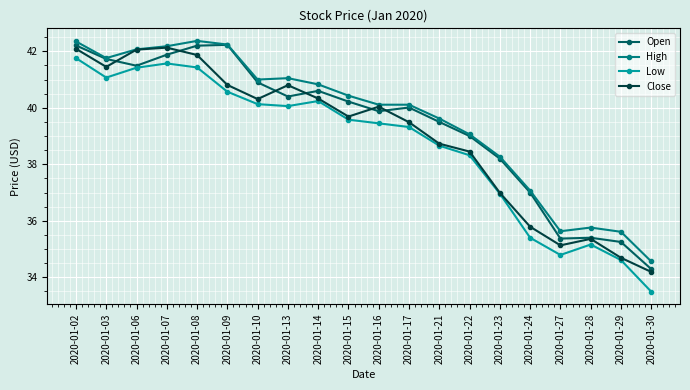

What are all the series names shown in the legend?

Open, High, Low, Close